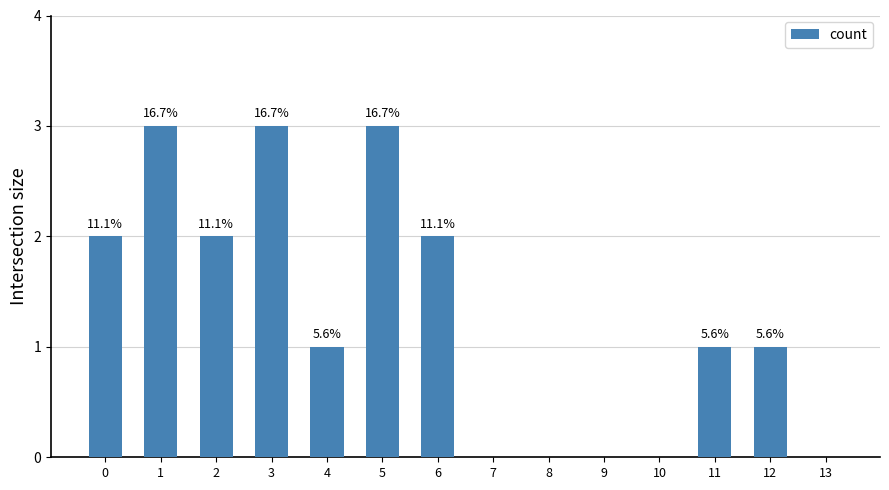

The value at 3 is 3. True or false?

True